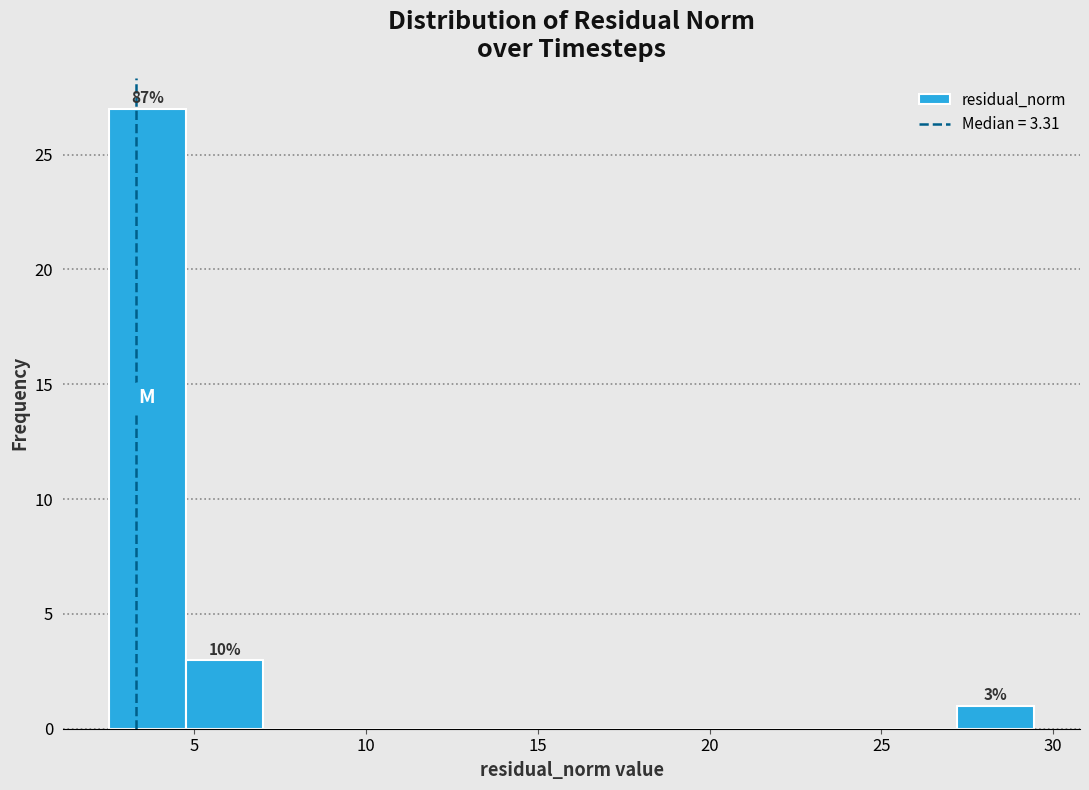

Over which range of the x-axis is the bar tallest?

2.5 to 5.0